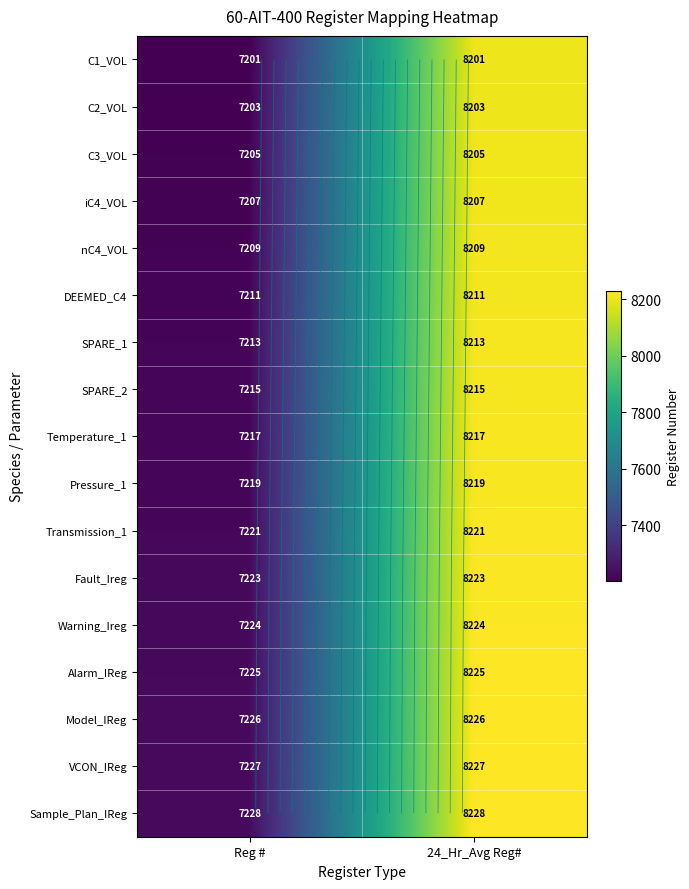

Which series has the largest range (max minus min)?

C1_VOL